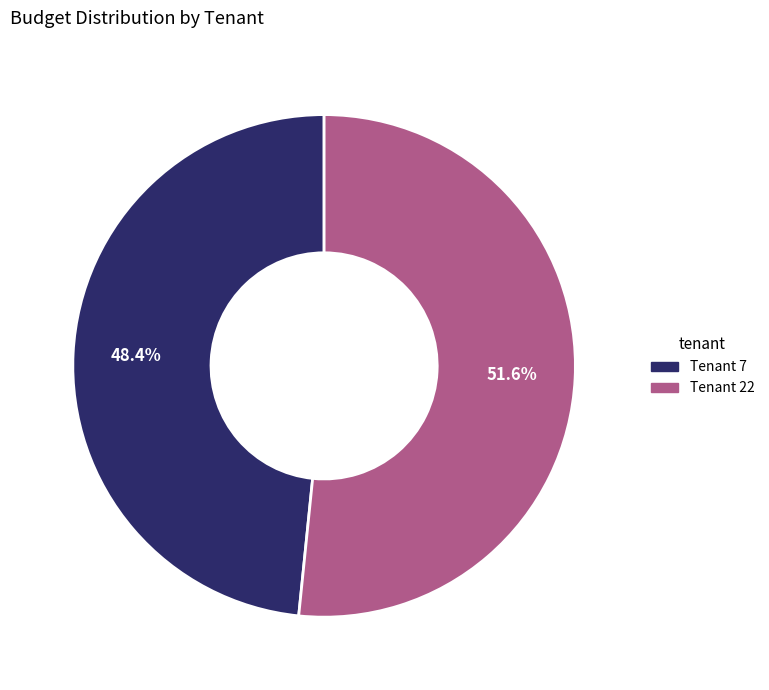

Rank the categories by value from highest to lowest.

Tenant 22, Tenant 7